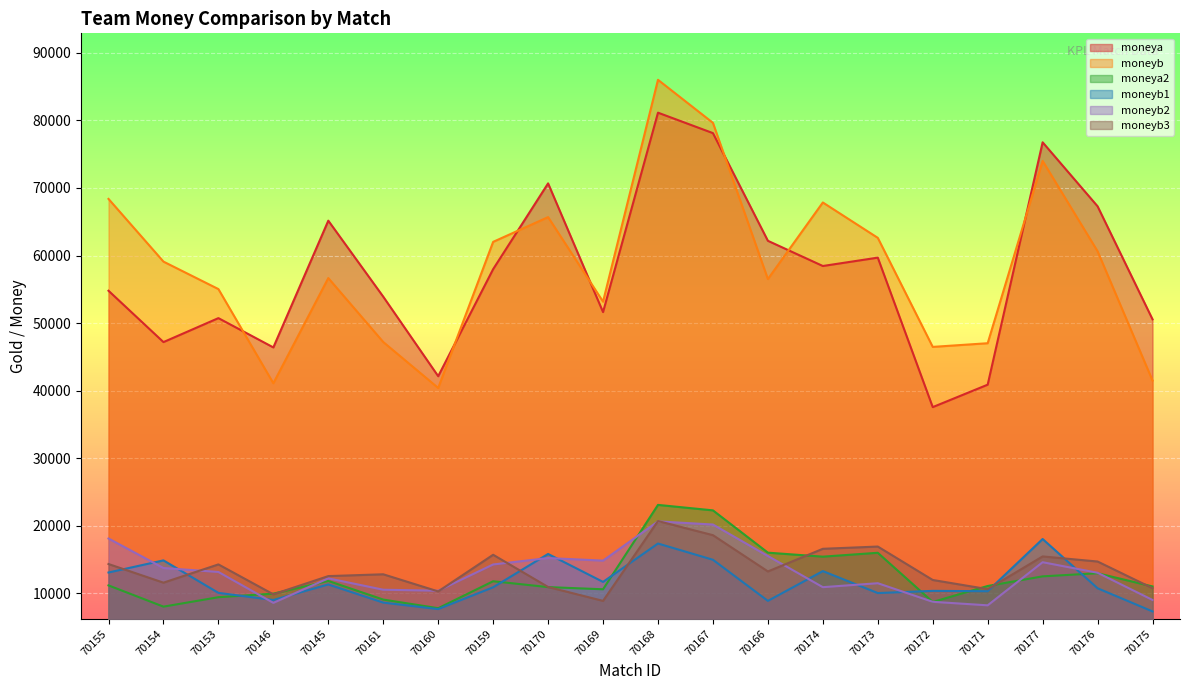

Which series ends up on top after the final intersection of moneyb2 and moneya2?

moneya2